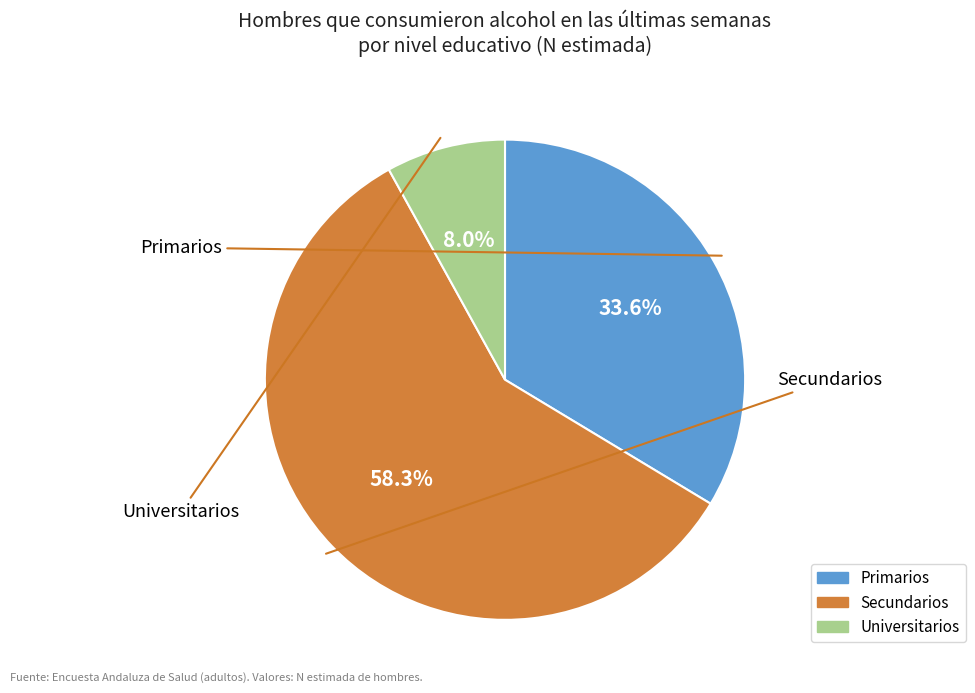

Is it true that Secundarios is 72% of the pie?

False